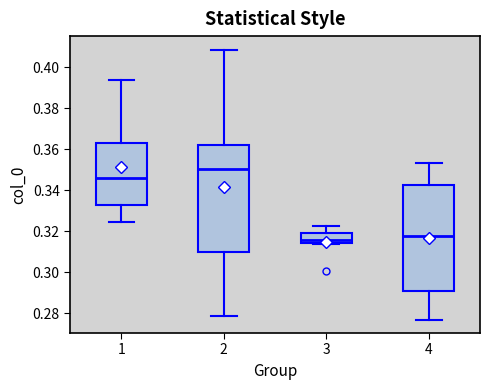

Reading left to right, transcribe this box plot: for each box, give where its median line is, the range the box spans, and where its two whiskers end, as read against the y-axis. The values are not printed on the chart, so give them approximately, as read against the axis.

1: median 0.346, box 0.332 to 0.364, whiskers 0.324 to 0.394
2: median 0.350, box 0.310 to 0.362, whiskers 0.278 to 0.408
3: median 0.316, box 0.314 to 0.318, whiskers 0.314 to 0.322
4: median 0.318, box 0.290 to 0.342, whiskers 0.276 to 0.354